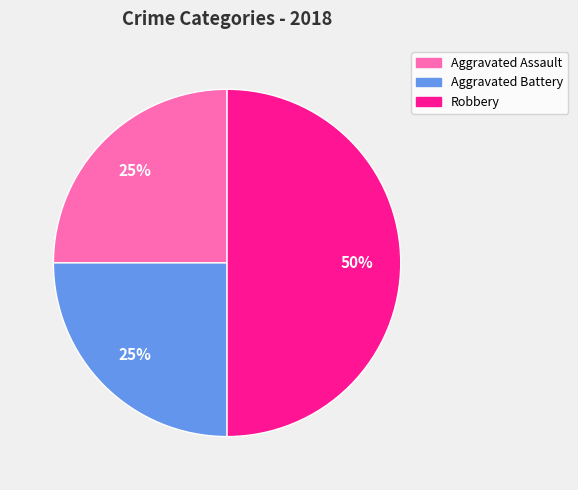

To the nearest percent, what is the difference between the Robbery and Aggravated Assault slice percentages?

25%